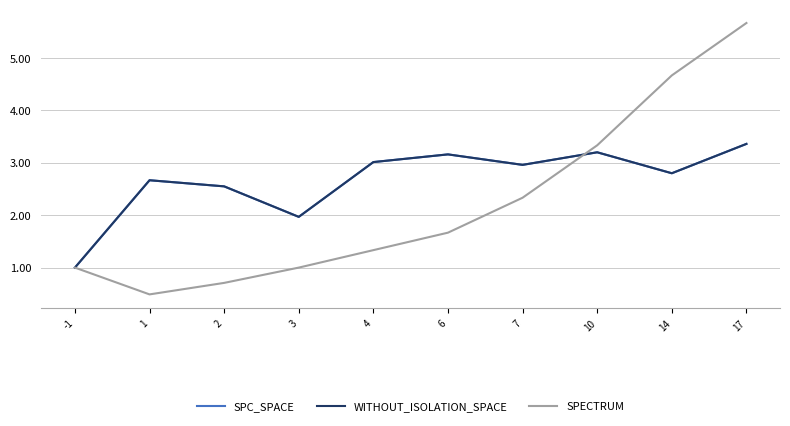

Reading left to right, extract all data points from this chart.

SPC_SPACE: -1=1.0	1=2.7	2=2.5	3=2.0	4=3.0	6=3.2	7=3.0	10=3.2	14=2.8	17=3.4
WITHOUT_ISOLATION_SPACE: -1=1.0	1=2.7	2=2.5	3=2.0	4=3.0	6=3.2	7=3.0	10=3.2	14=2.8	17=3.4
SPECTRUM: -1=1.0	1=0.5	2=0.7	3=1.0	4=1.3	6=1.7	7=2.3	10=3.3	14=4.7	17=5.7